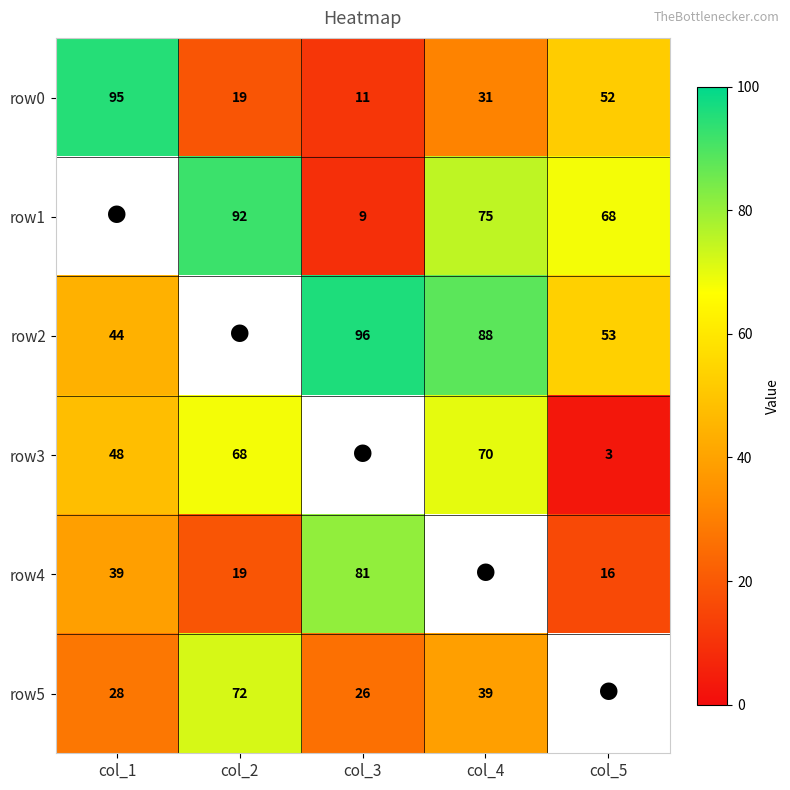

The row5 series shows 26 at col_3. True or false?

True